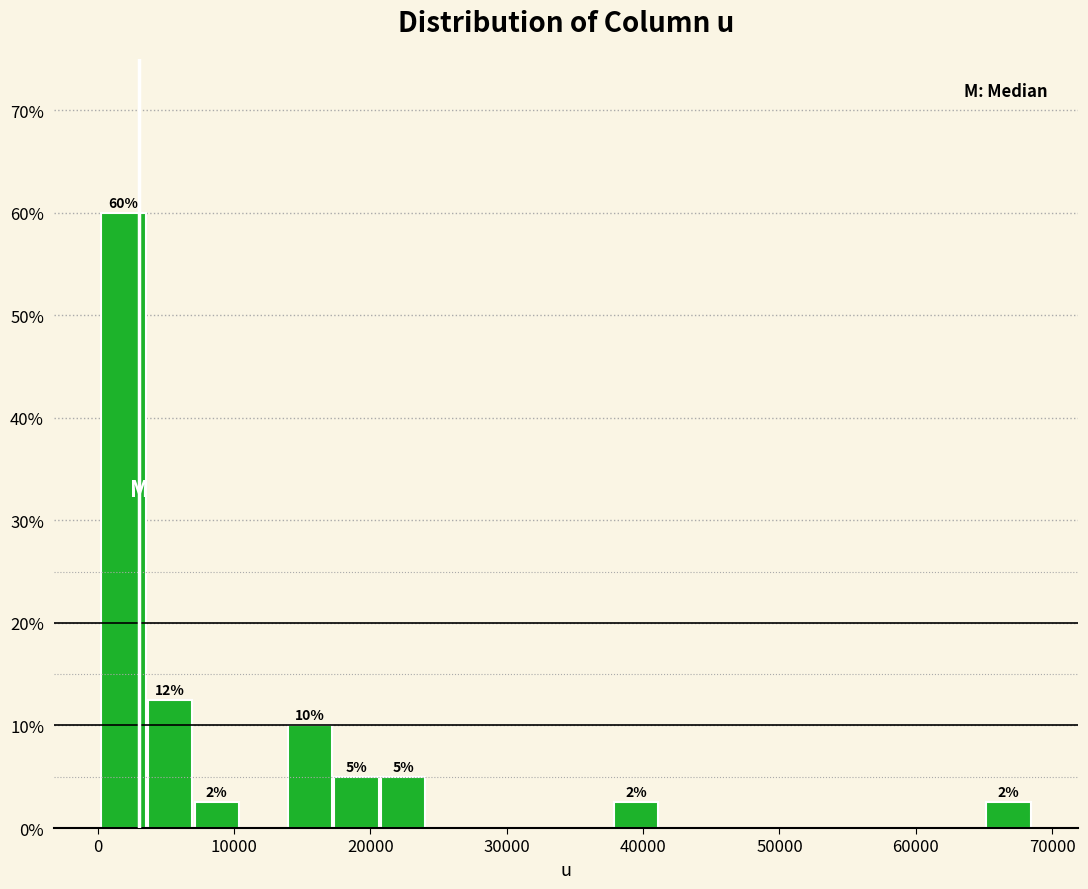

Around what value on the x-axis is the tallest bar? Give the approximate position of its centre, as read against the axis.

2000